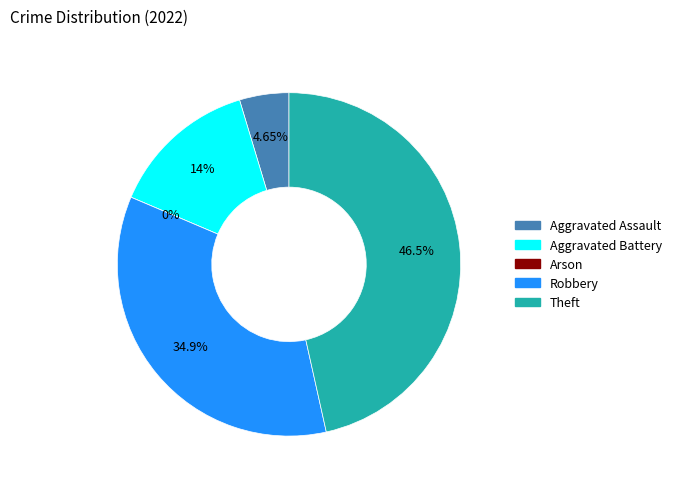

The Theft slice represents 33% of the pie. True or false?

False